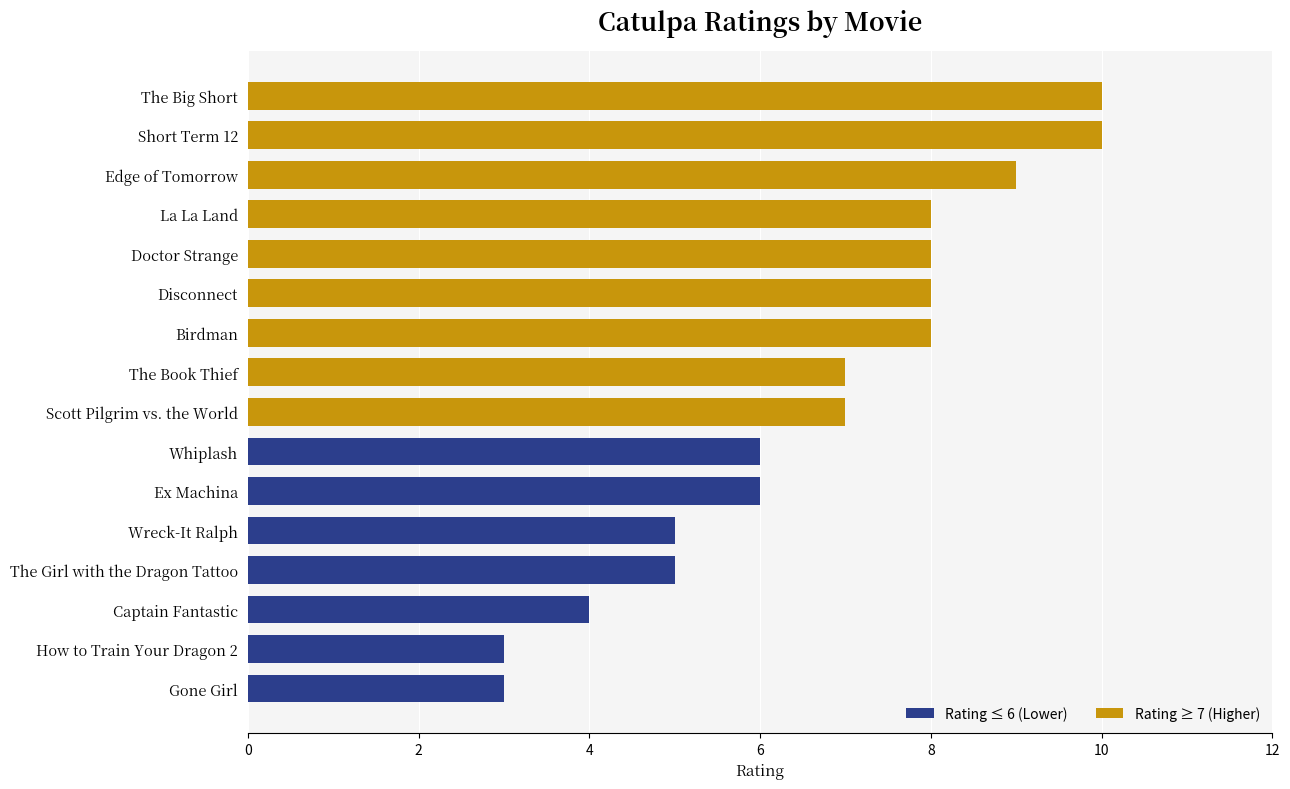

What is the maximum value shown in the chart?

10